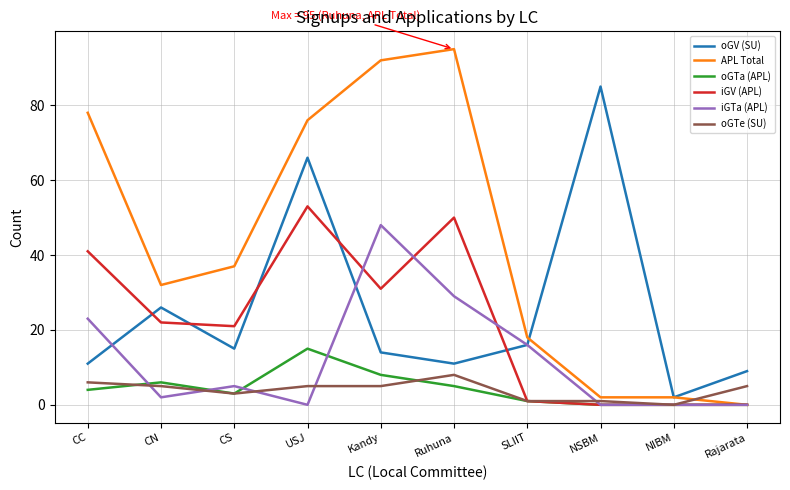

Which category has the highest value across all series?

Ruhuna